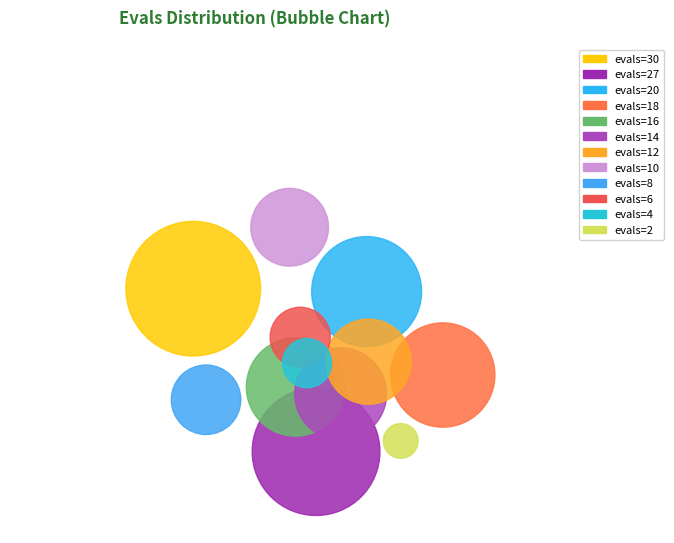

Does 14 represent more than half of the total?

No